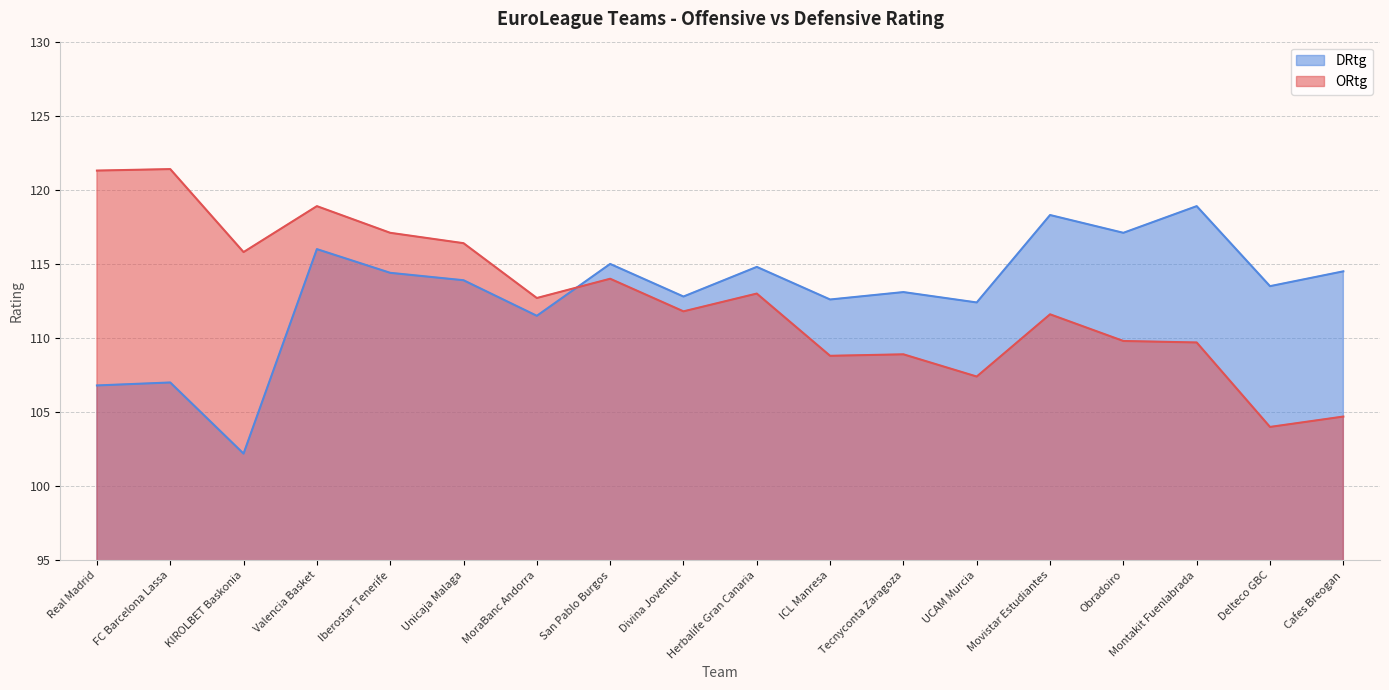

Reading left to right, what are all the values shown in this chart?

ORtg: Real Madrid=121.3	FC Barcelona Lassa=121.4	KIROLBET Baskonia=115.8	Valencia Basket=118.9	Iberostar Tenerife=117.1	Unicaja Malaga=116.4	MoraBanc Andorra=112.7	San Pablo Burgos=114.0	Divina Joventut=111.8	Herbalife Gran Canaria=113.0	ICL Manresa=108.8	Tecnyconta Zaragoza=108.9	UCAM Murcia=107.4	Movistar Estudiantes=111.6	Obradoiro=109.8	Montakit Fuenlabrada=109.7	Delteco GBC=104.0	Cafes Breogan=104.7
DRtg: Real Madrid=106.8	FC Barcelona Lassa=107.0	KIROLBET Baskonia=102.2	Valencia Basket=116.0	Iberostar Tenerife=114.4	Unicaja Malaga=113.9	MoraBanc Andorra=111.5	San Pablo Burgos=115.0	Divina Joventut=112.8	Herbalife Gran Canaria=114.8	ICL Manresa=112.6	Tecnyconta Zaragoza=113.1	UCAM Murcia=112.4	Movistar Estudiantes=118.3	Obradoiro=117.1	Montakit Fuenlabrada=118.9	Delteco GBC=113.5	Cafes Breogan=114.5